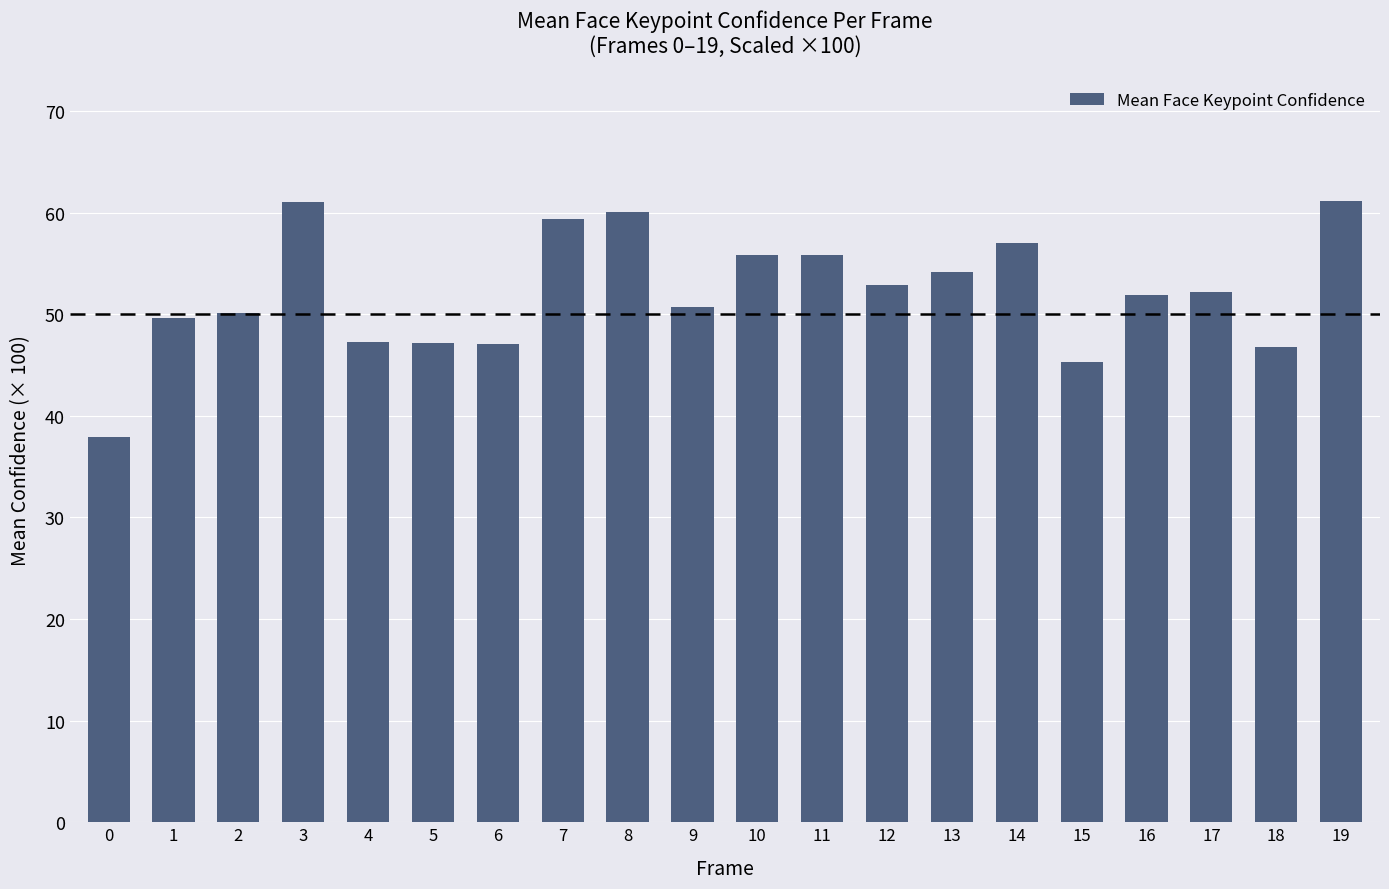

What is the change in value from 13 to 19?

+7.0